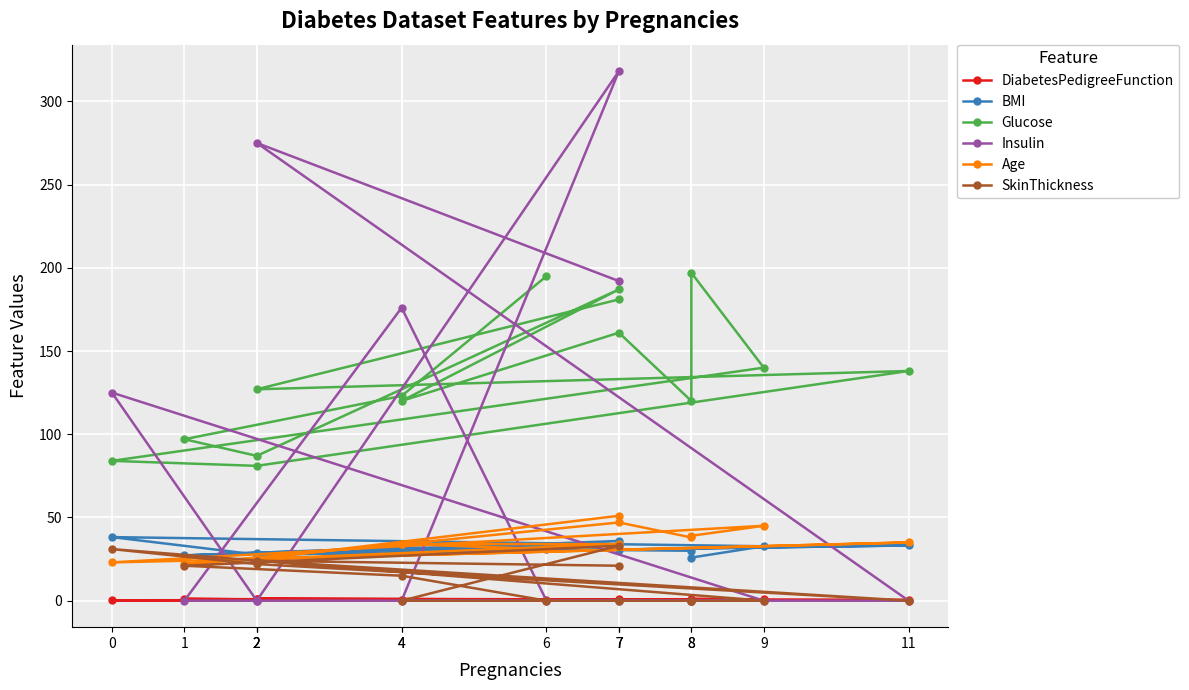

How many data points in BMI are less than 30?

6